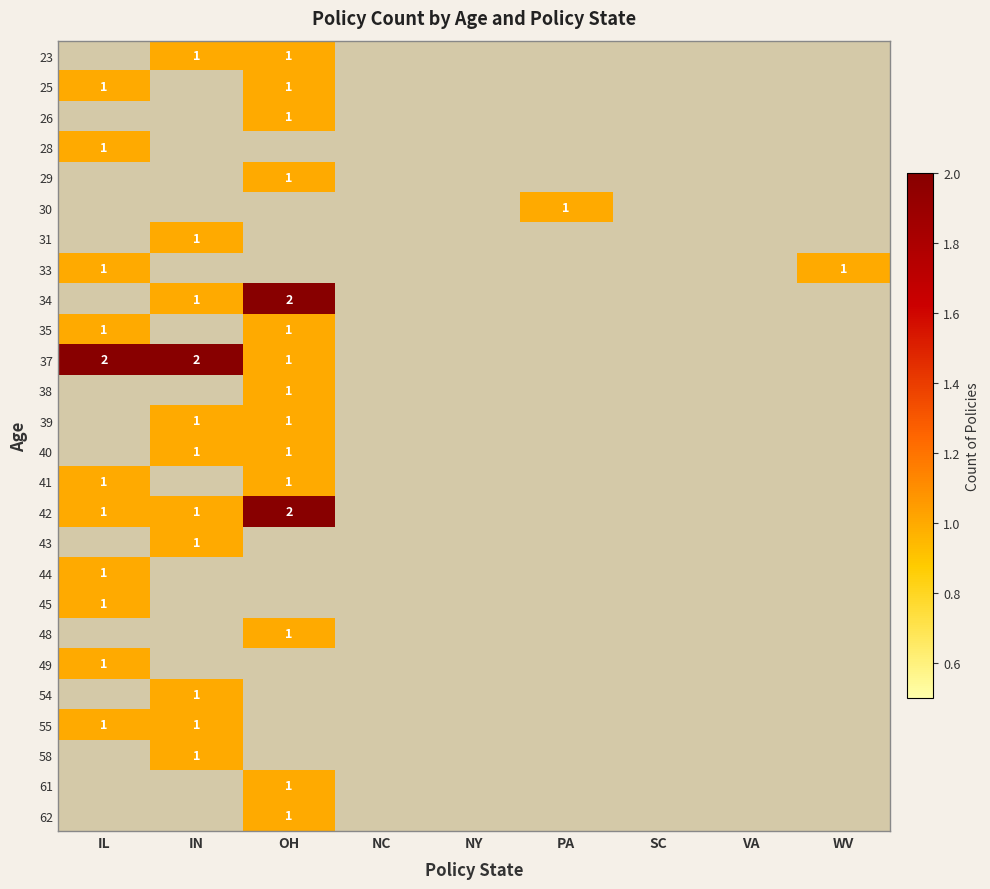

The value of 33 at WV is 1. True or false?

True